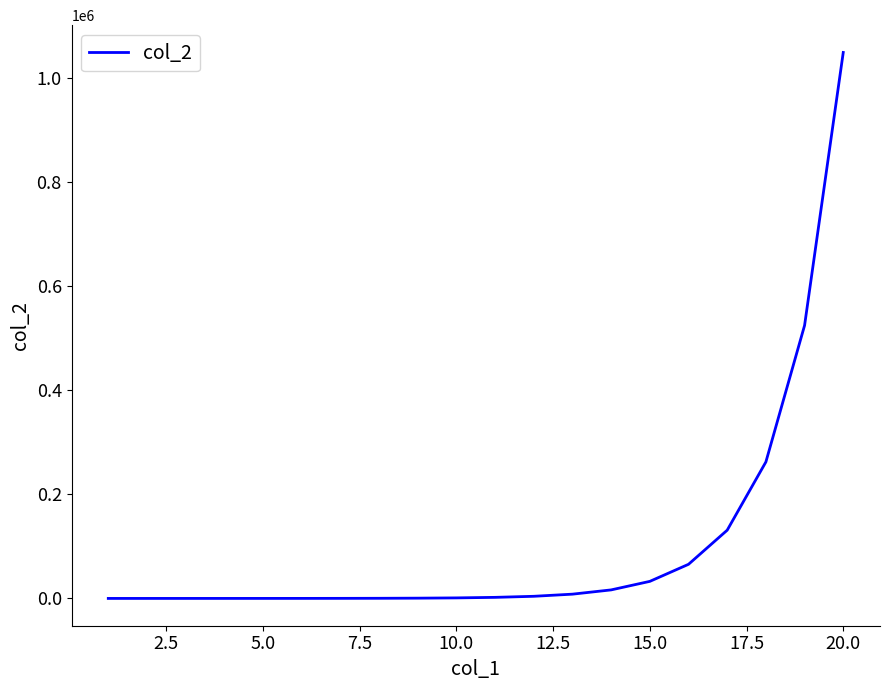

What is the difference between the maximum and minimum values?

1048574